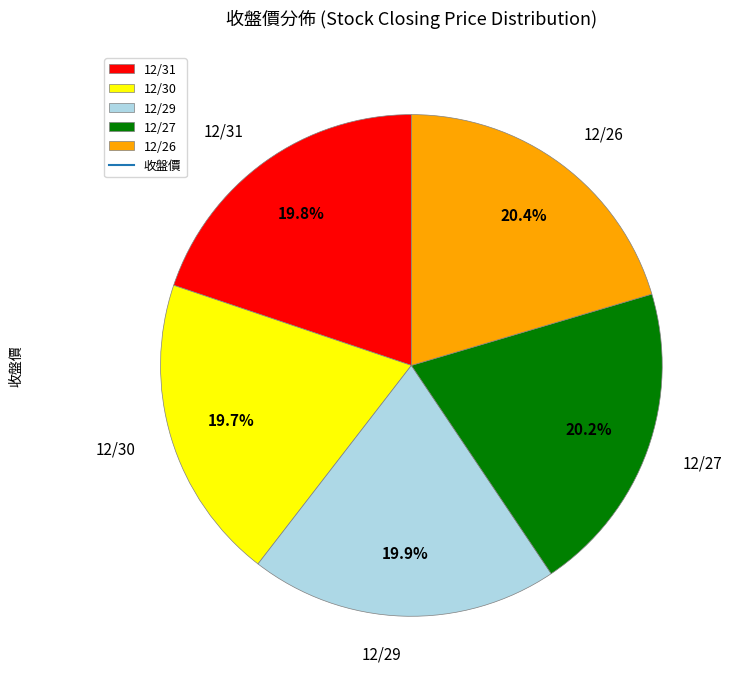

What percentage is NOT represented by 12/30?

80.3%